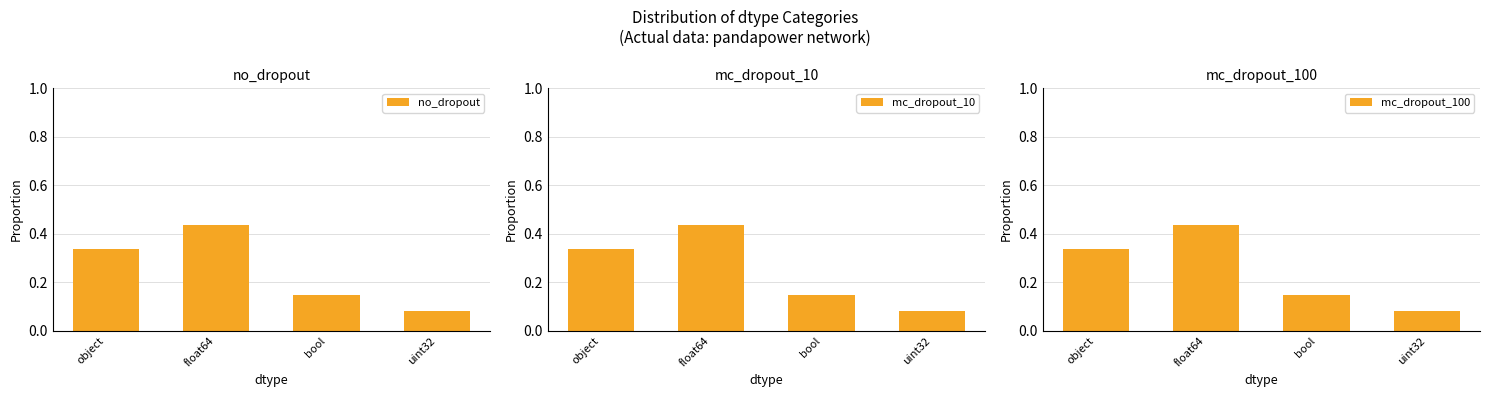

Rank the series by their maximum value, from lowest to highest.

no_dropout, mc_dropout_10, mc_dropout_100